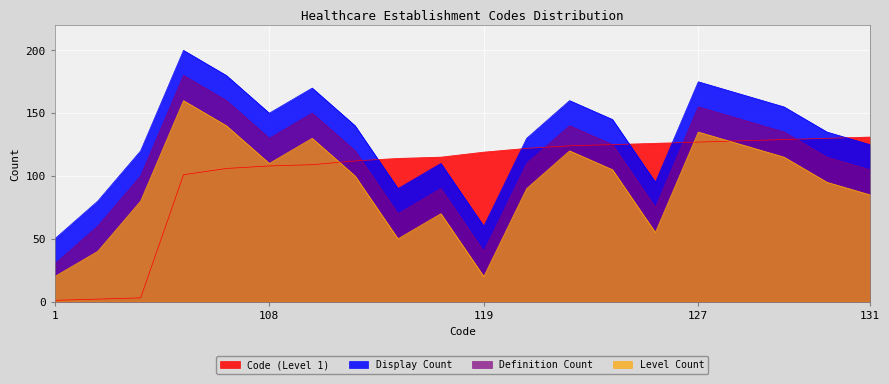

Reading left to right, what are all the values shown in this chart?

Code (Level 1): 1	2	3	101	106	108	109	112	114	115	119	122	124	125	126	127	128	129	130	131
Display Count: 50	80	120	200	180	150	170	140	90	110	60	130	160	145	95	175	165	155	135	125
Definition Count: 30	60	100	180	160	130	150	120	70	90	40	110	140	125	75	155	145	135	115	105
Level Count: 20	40	80	160	140	110	130	100	50	70	20	90	120	105	55	135	125	115	95	85